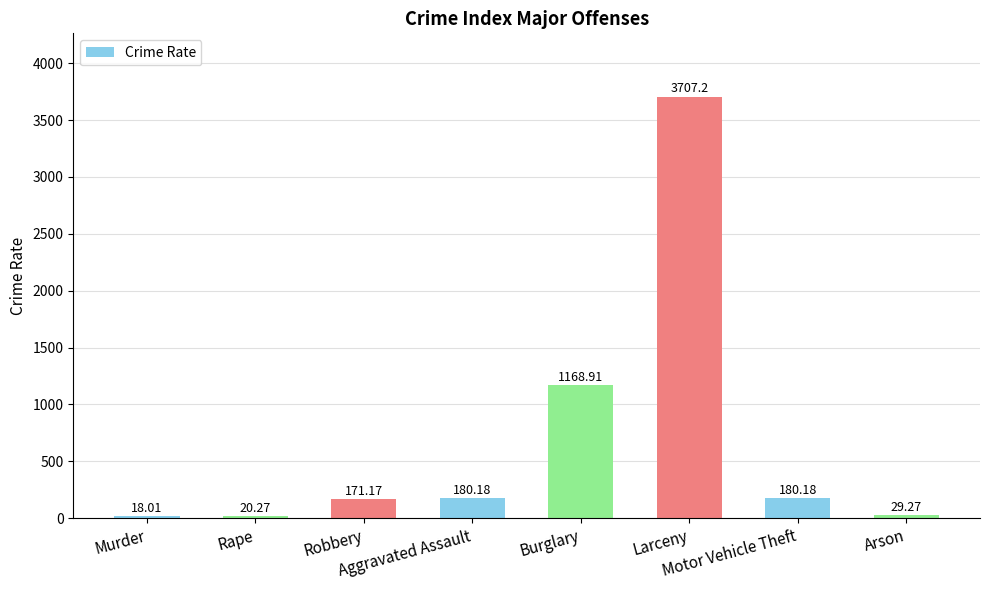

What is the change in value from Murder to Robbery?

+153.2